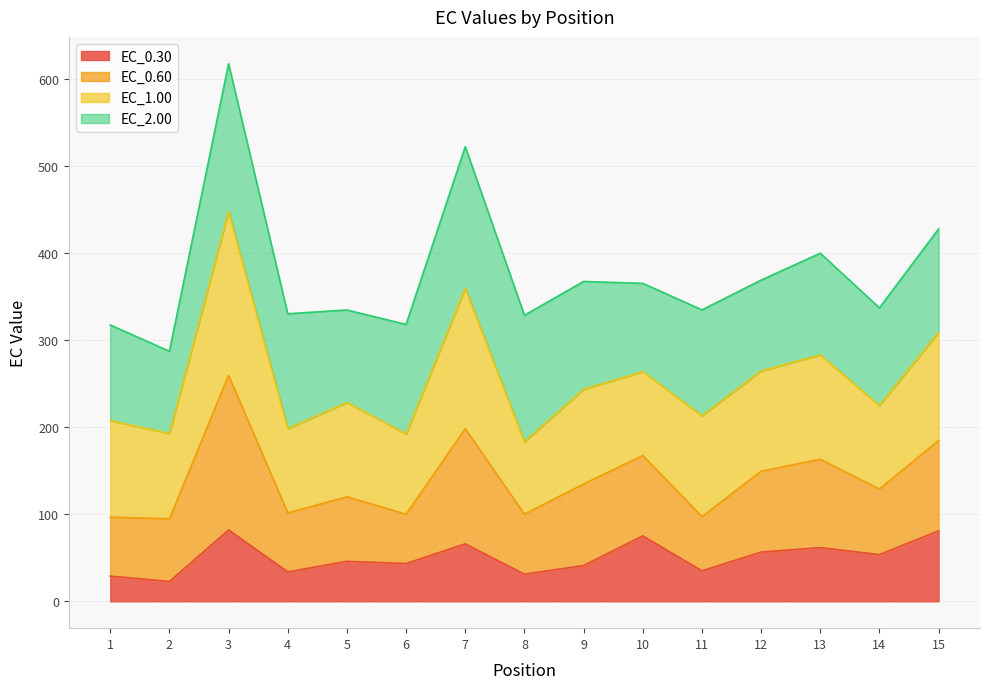

True or false: EC_0.60 has a value of 145.2 at 9.

False